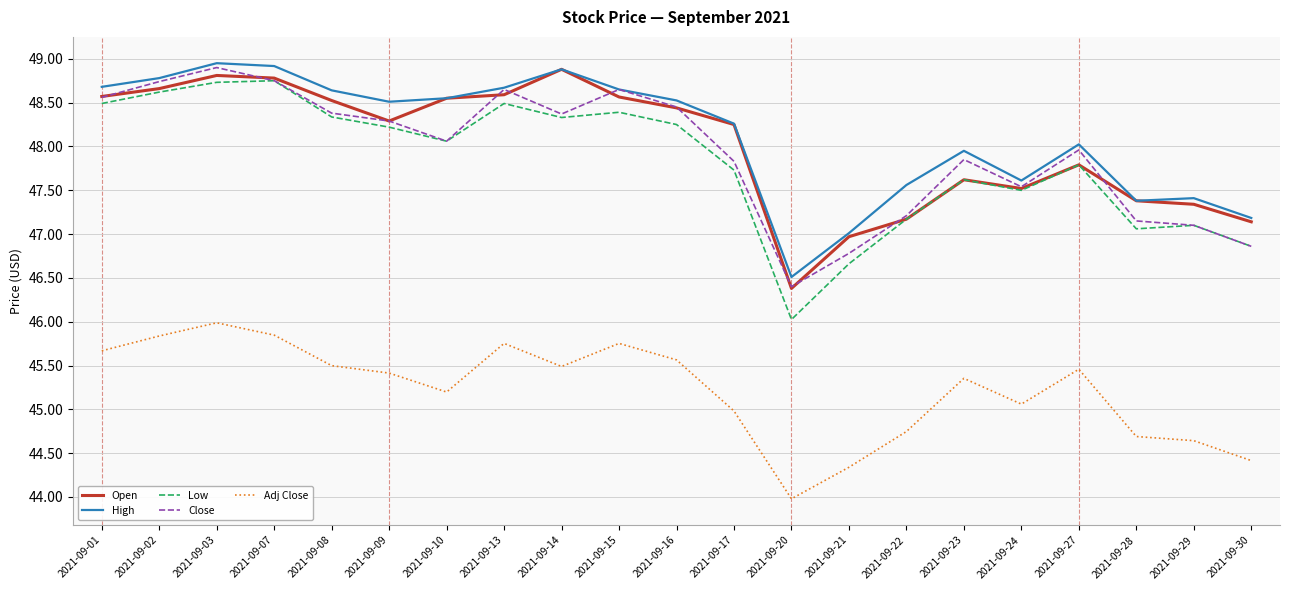

Which series has the largest total across all categories?

High